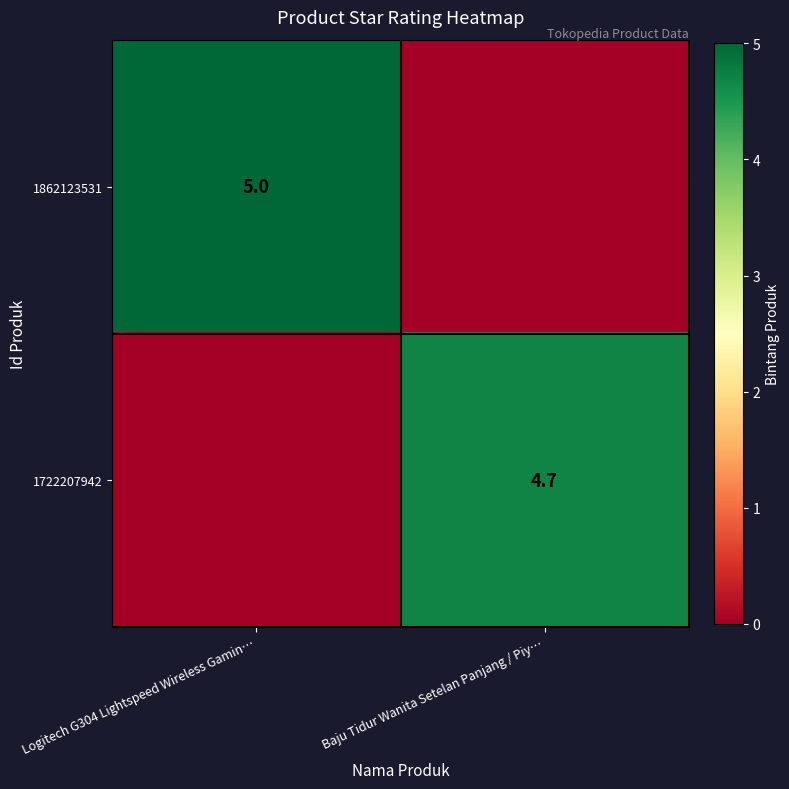

The 1722207942 series shows 1.5 at Baju Tidur Wanita Setelan Panjang / Piy…. True or false?

False